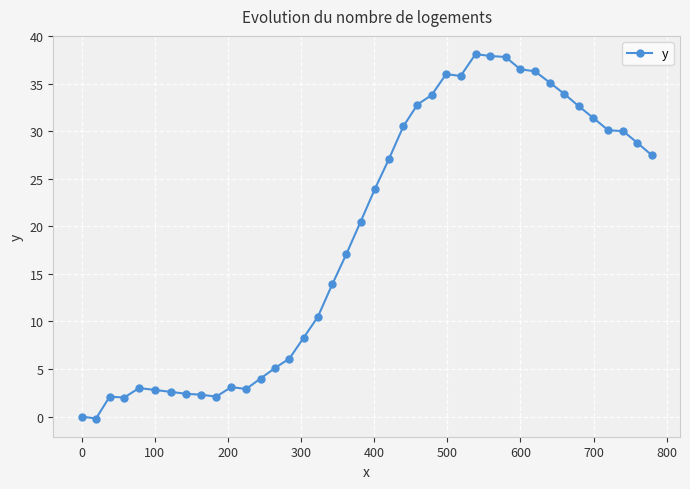

What is the value of the 39th point from the left?

28.8